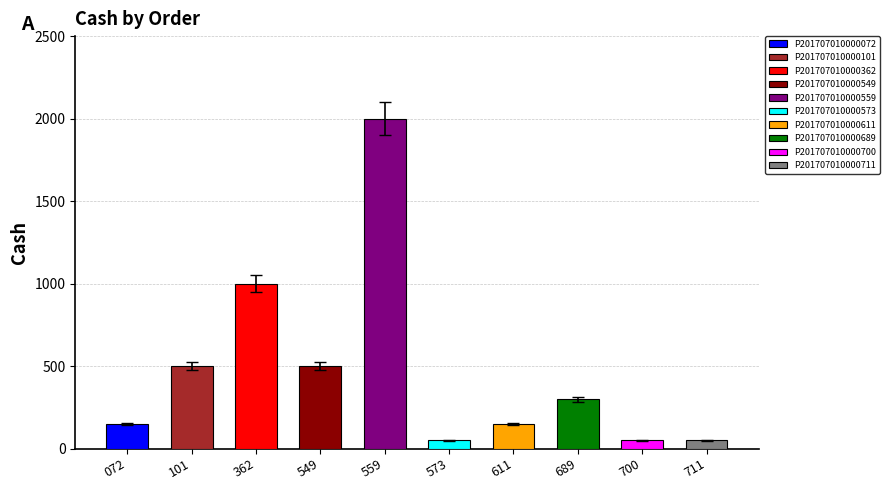

What is the ratio of the value at P201707010000362 to the value at P201707010000549?

2.0